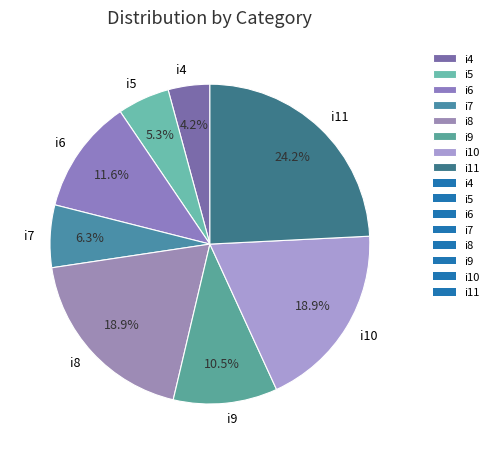

The i4 slice represents 4% of the pie. True or false?

True